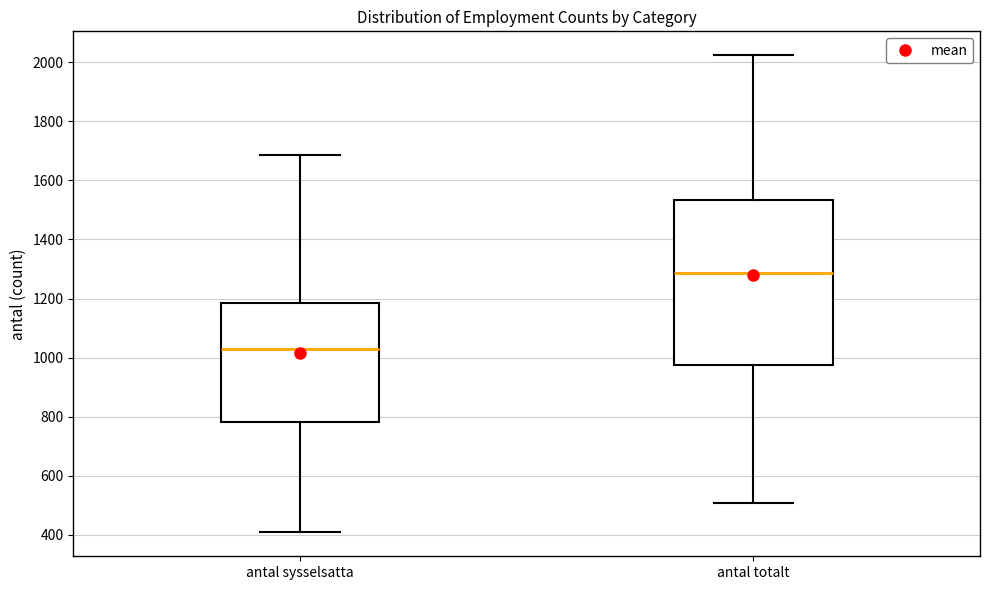

Reading left to right, transcribe this box plot: for each box, give where its median line is, the range the box spans, and where its two whiskers end, as read against the y-axis. The values are not printed on the chart, so give them approximately, as read against the axis.

antal sysselsatta: median 1040, box 780 to 1180, whiskers 400 to 1680
antal totalt: median 1280, box 980 to 1540, whiskers 500 to 2020